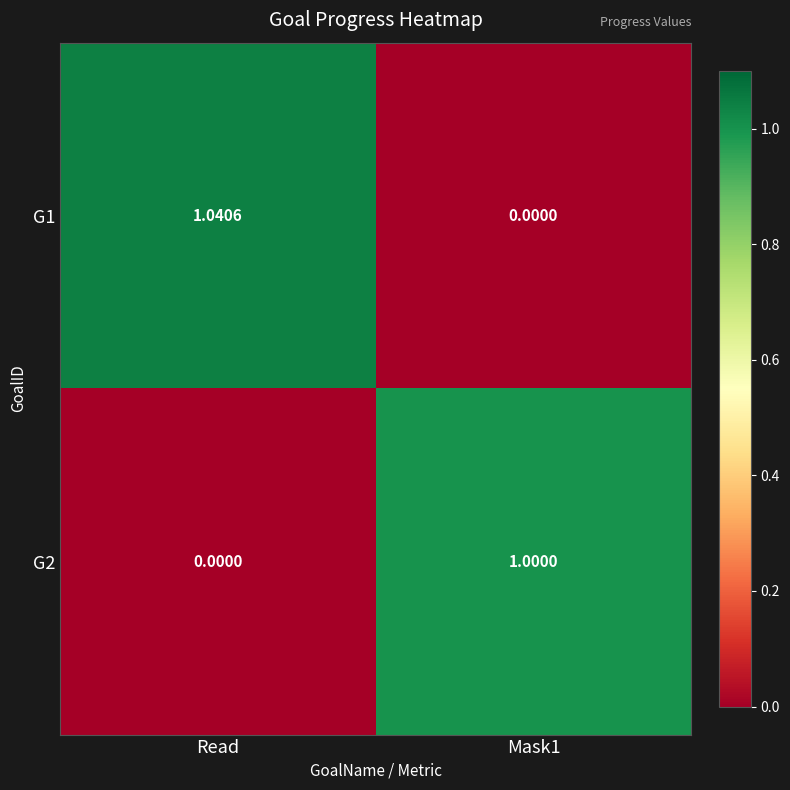

At which category does the chart reach its peak across all series?

Read